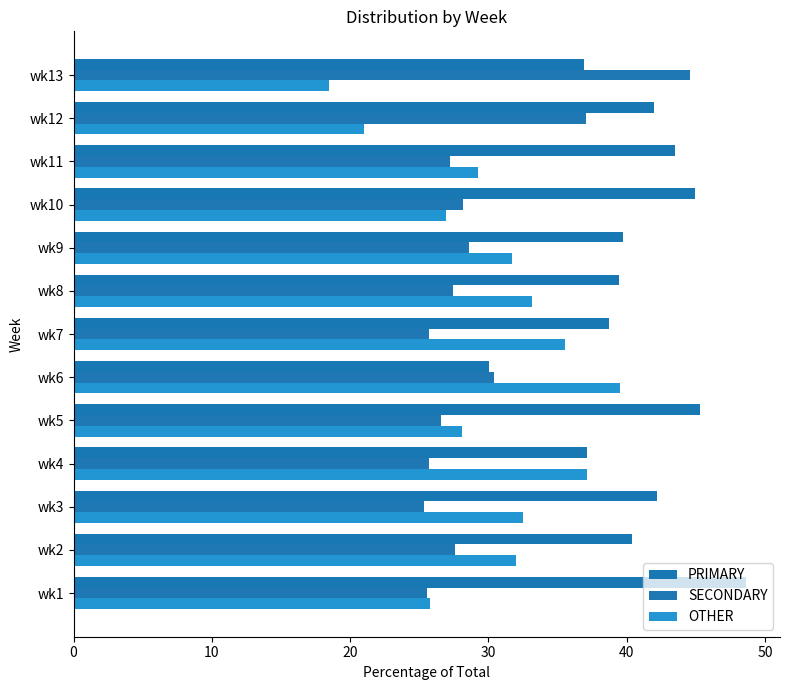

What is the difference between the maximum and minimum values in the PRIMARY series?

18.6